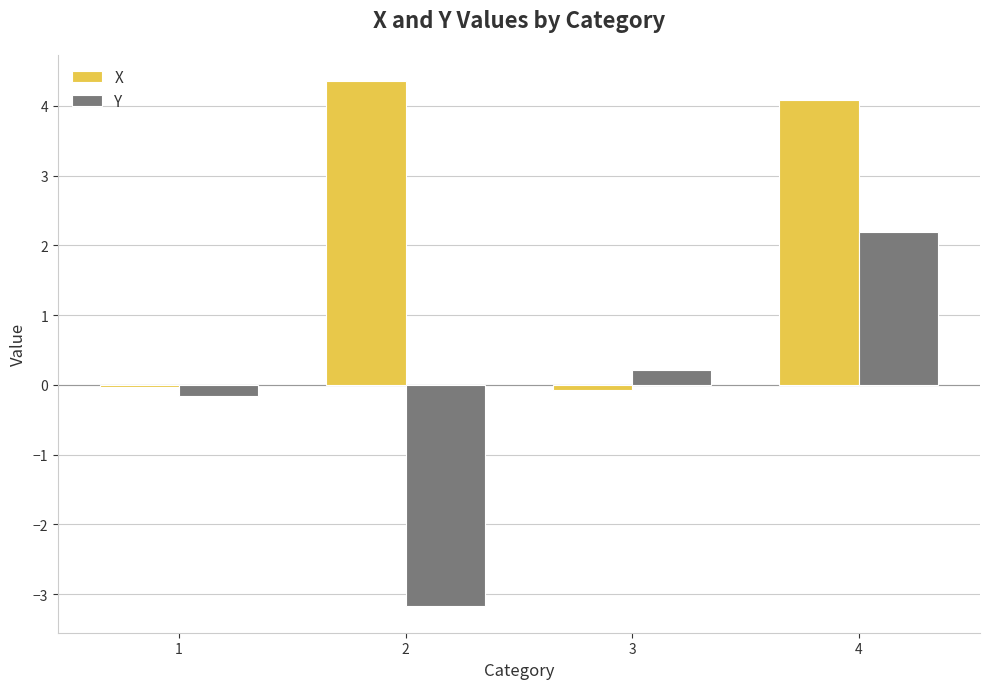

How many values in the Y series are below 0?

2